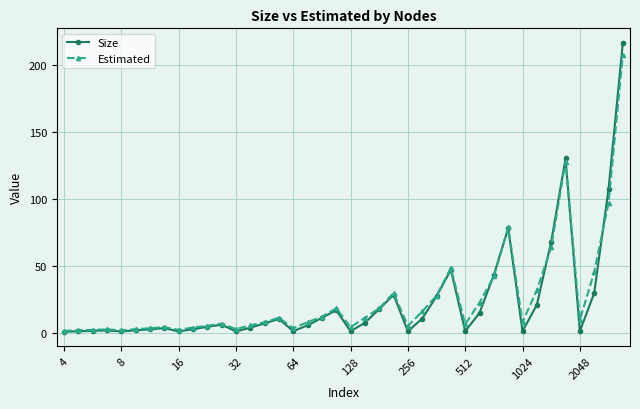

Which series has the largest range (max minus min)?

Size